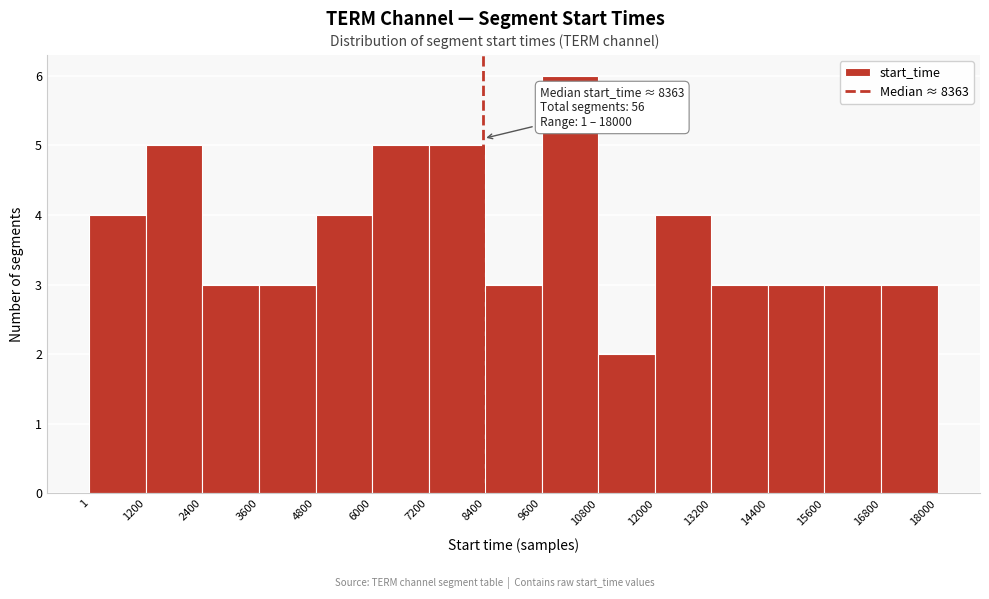

Over which range of the x-axis is the bar tallest?

9600 to 10800